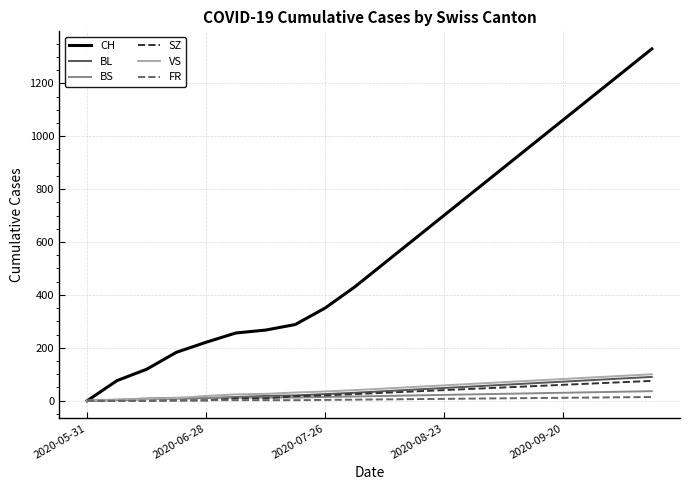

What is the maximum value shown in the chart?

1330